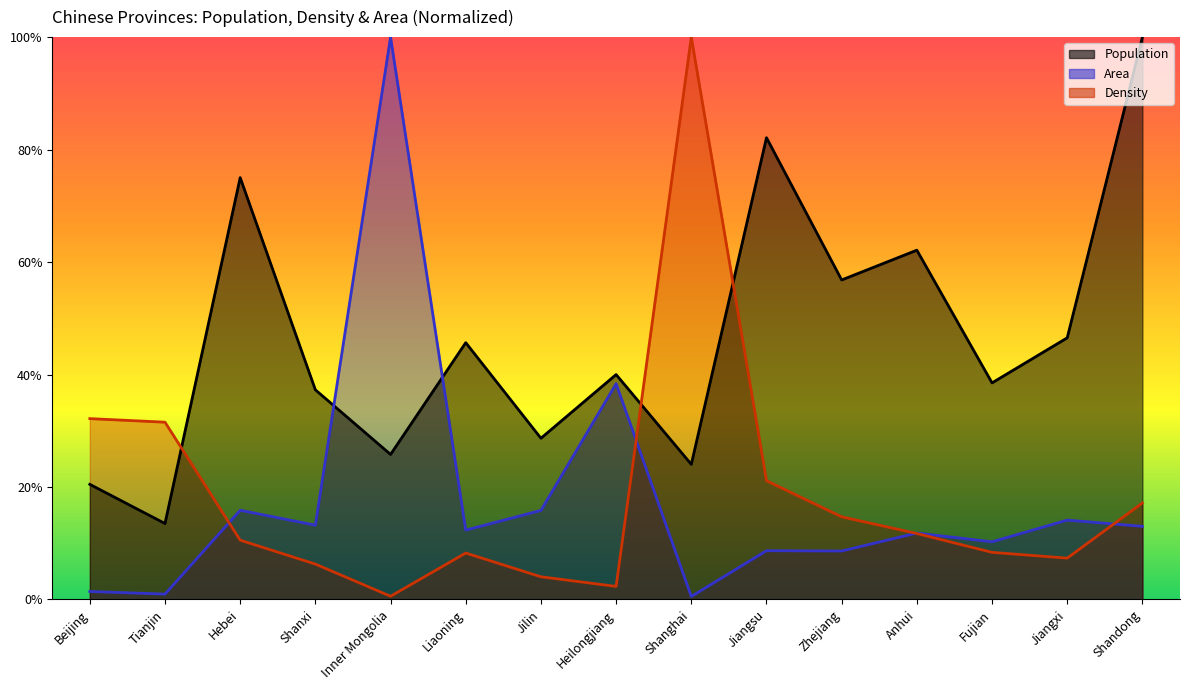

Reading right to left, list all the values displayed in this chart.

Population: 1.0	0.5	0.4	0.6	0.6	0.8	0.2	0.4	0.3	0.5	0.3	0.4	0.8	0.1	0.2
Density: 0.2	0.1	0.1	0.1	0.1	0.2	1.0	0.0	0.0	0.1	0.0	0.1	0.1	0.3	0.3
Area: 0.1	0.1	0.1	0.1	0.1	0.1	0.0	0.4	0.2	0.1	1.0	0.1	0.2	0.0	0.0